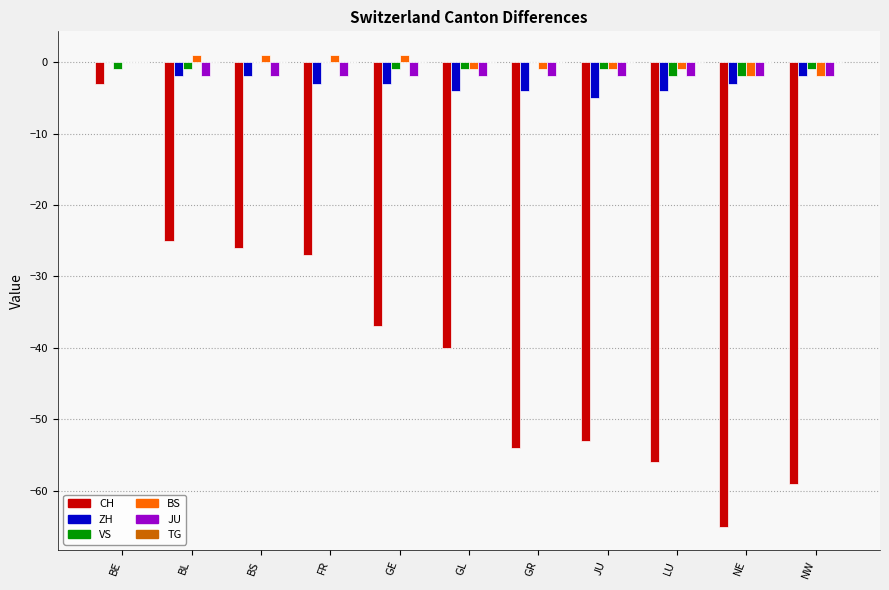

The VS series shows -1 at BL. True or false?

True